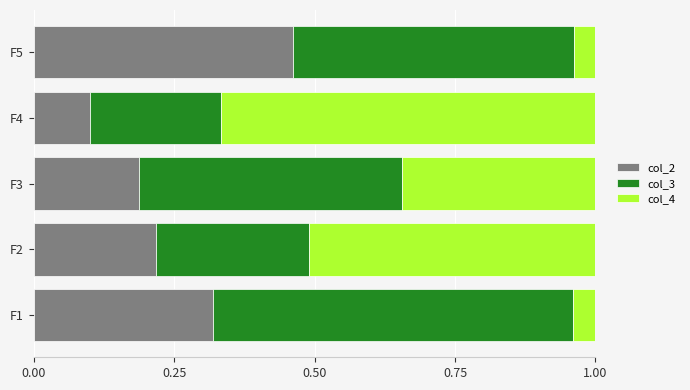

What is the total value across all series at F3?

1.0